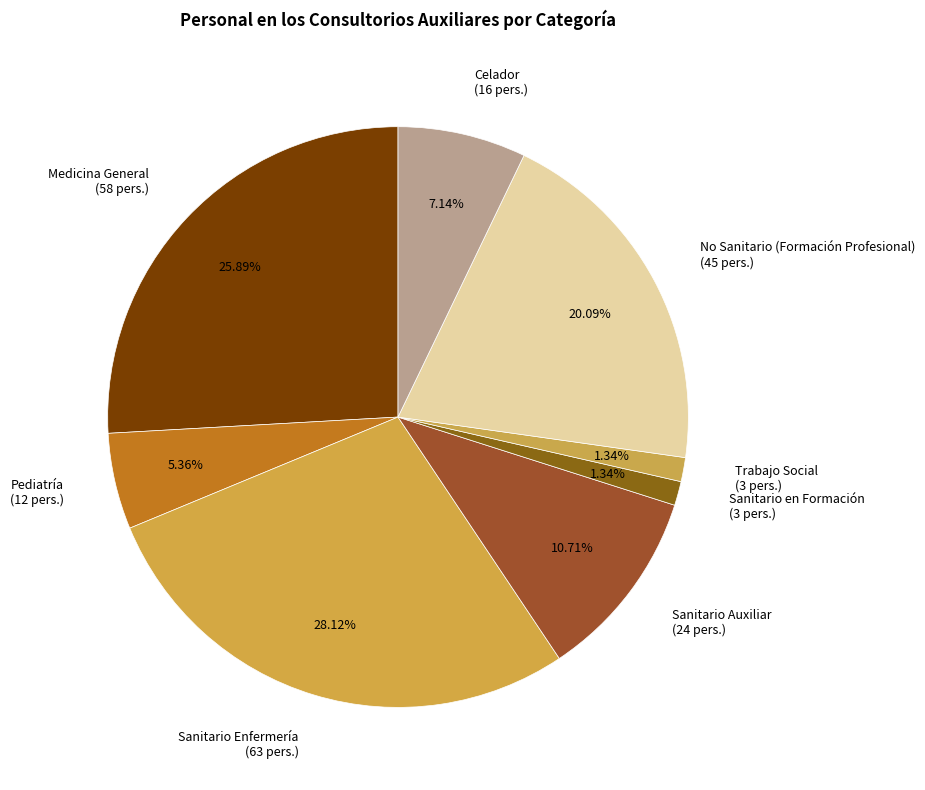

How many slices are in this pie chart?

8